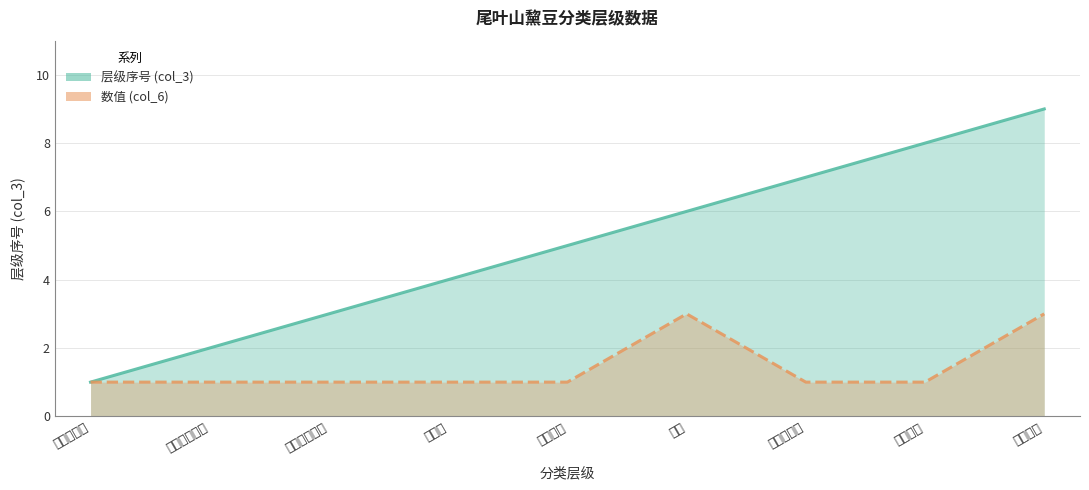

True or false: 层级序号 (col_3) has a value of 10 at 蝶形花亚科.

False